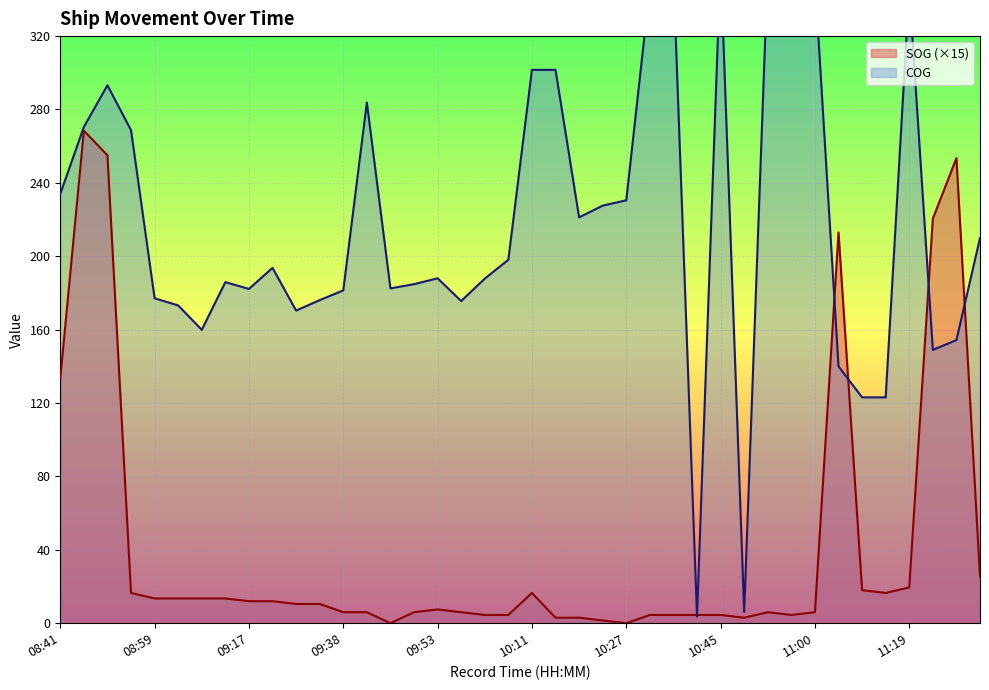

After their last crossing, which series has the higher values: COG or SOG?

COG